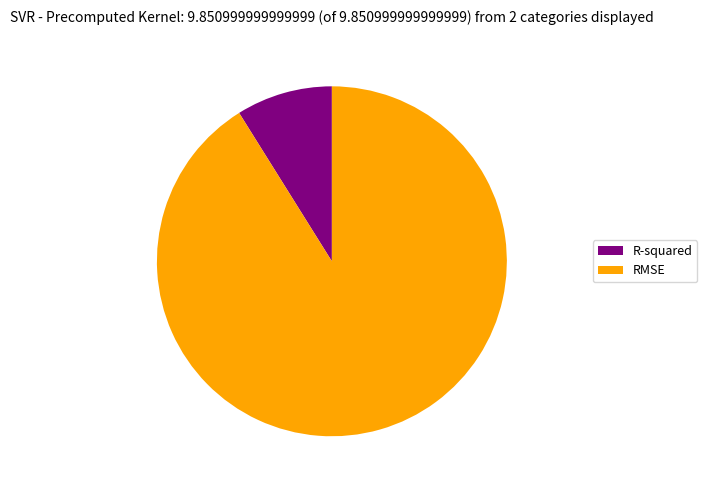

Which slice is the largest?

RMSE